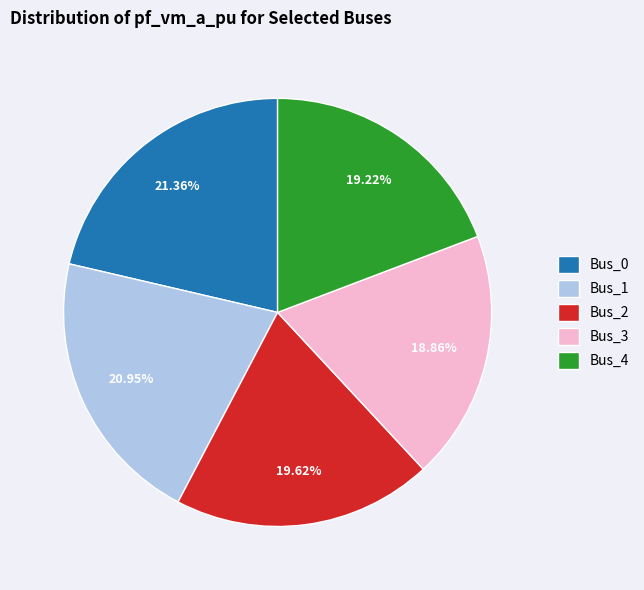

To the nearest percent, what is the difference between the Bus_0 and Bus_2 slice percentages?

2%